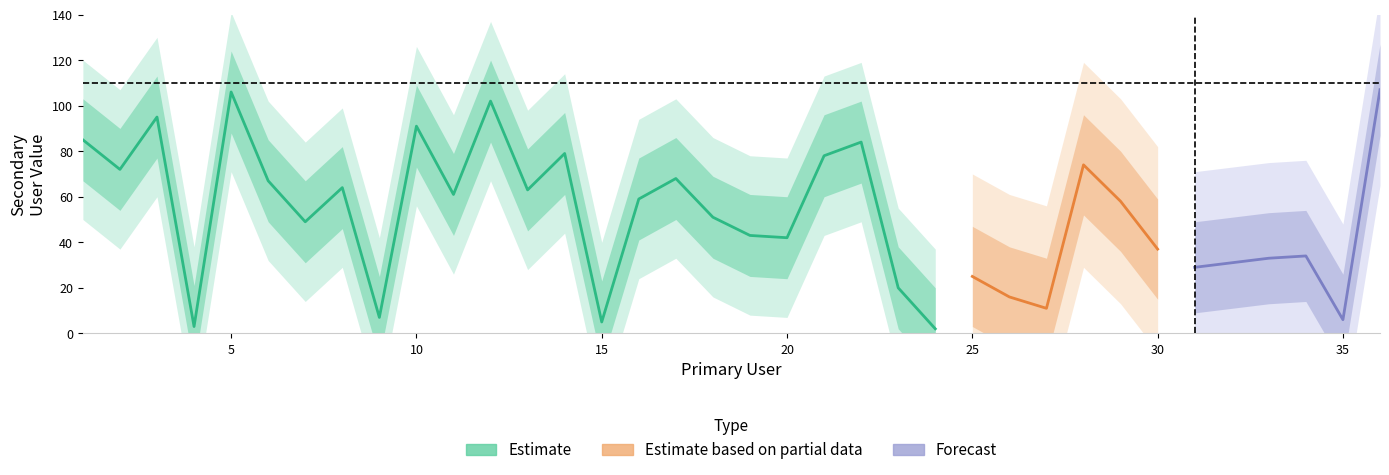

The chart shows a value of 100 at 2. True or false?

False